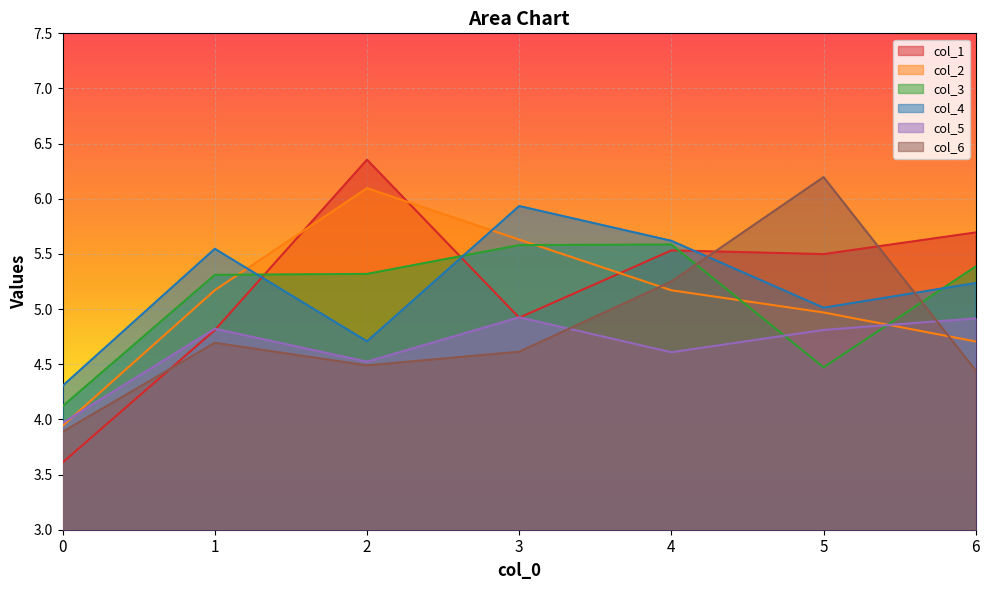

Which has a higher value, 4 or 2?

2